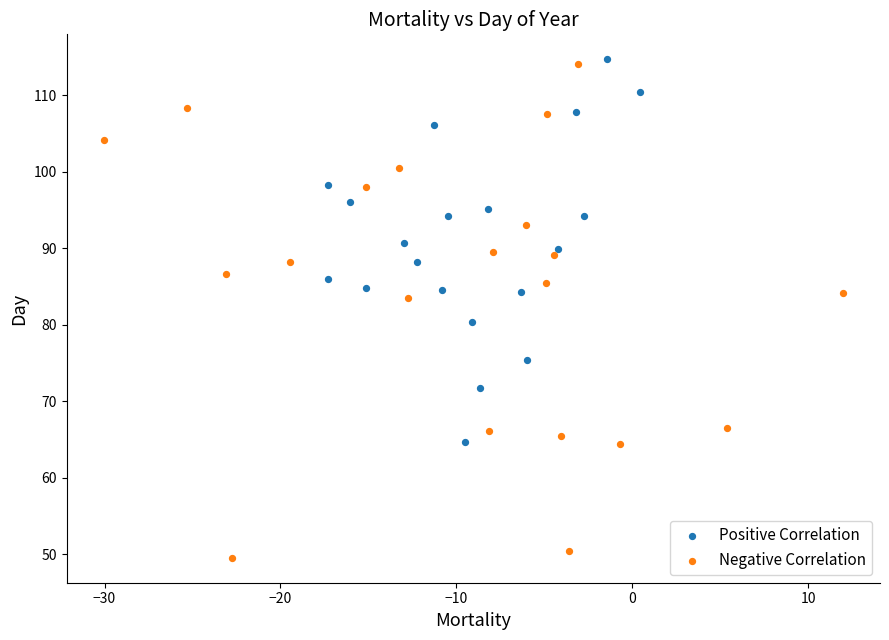

Which series reaches the maximum Y coordinate?

Positive Correlation